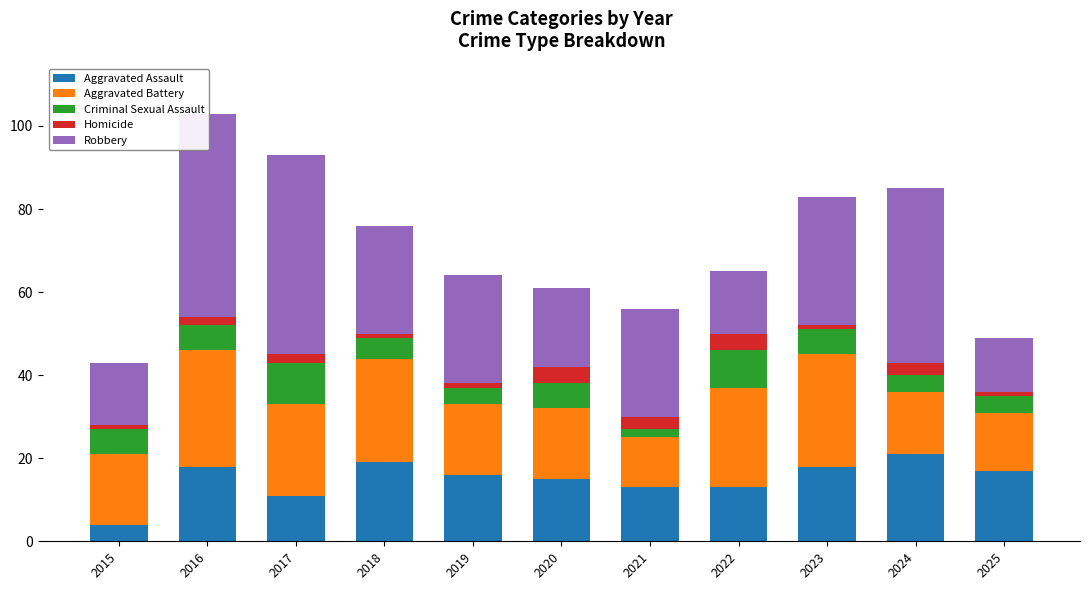

Which category has the lowest value across all series?

2015